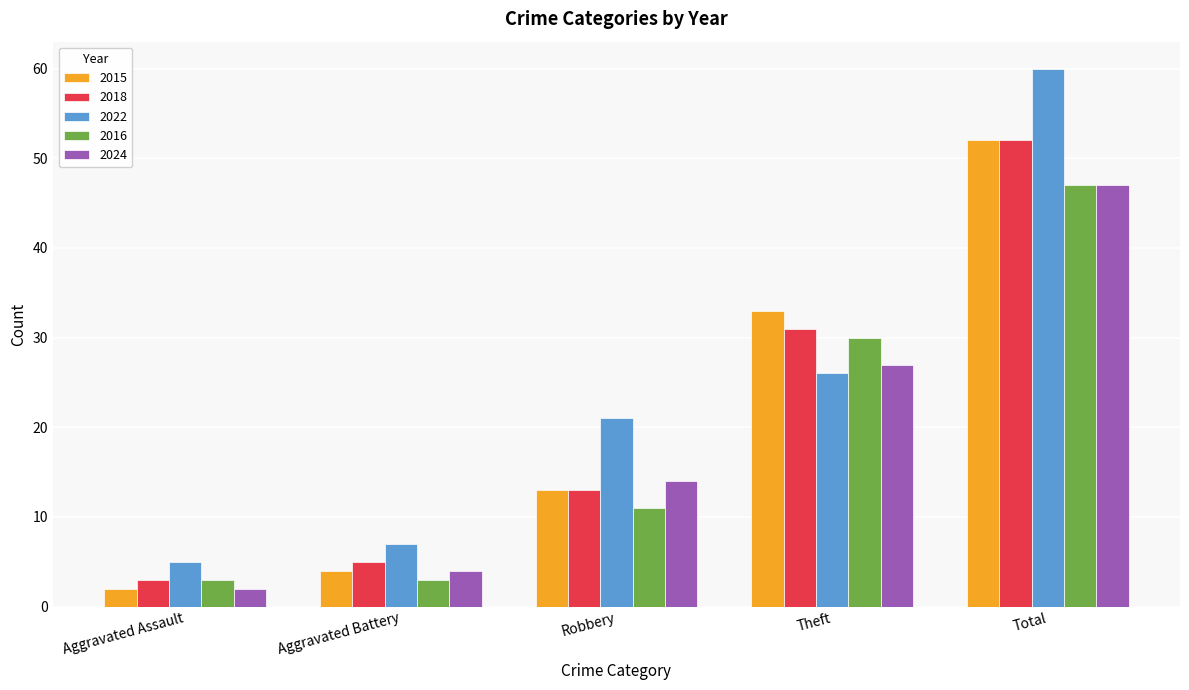

Does the chart contain stacked bars?

No